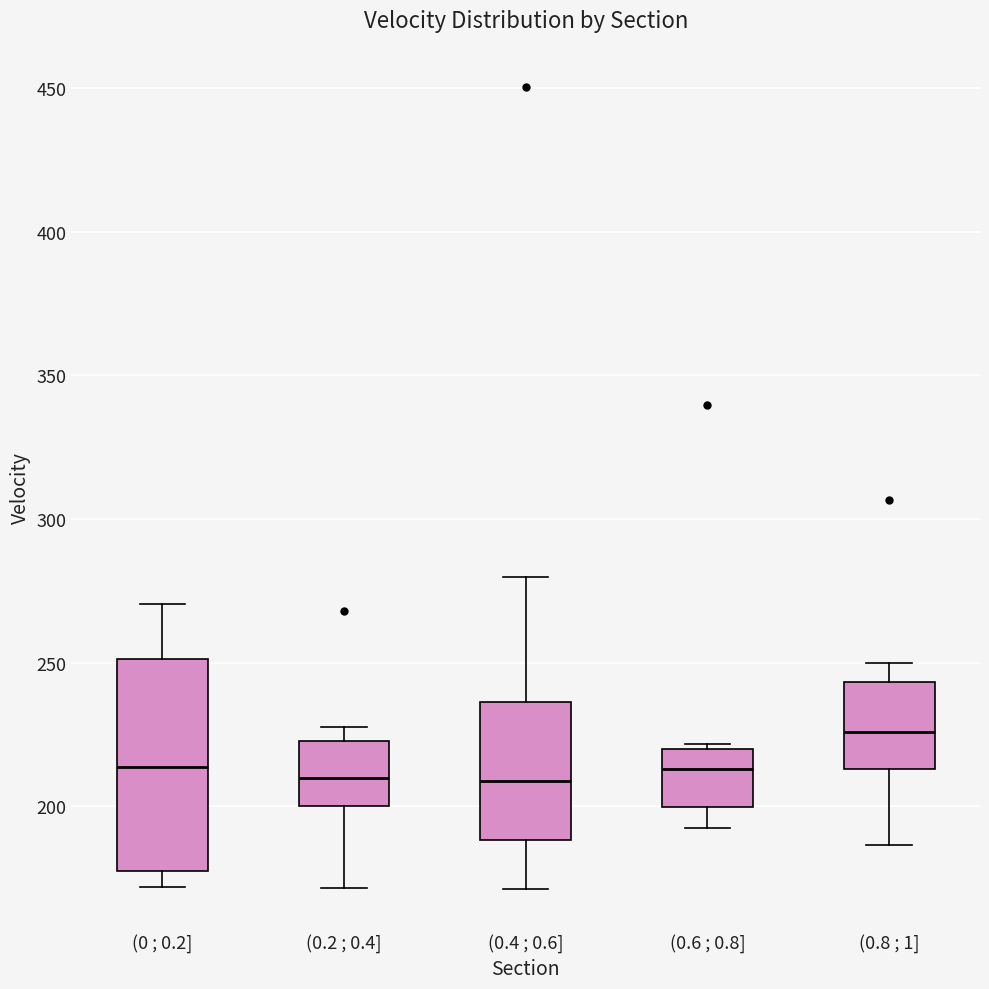

Reading left to right, transcribe this box plot: for each box, give where its median line is, the range the box spans, and where its two whiskers end, as read against the y-axis. The values are not printed on the chart, so give them approximately, as read against the axis.

(0 ; 0.2]: median 215, box 175 to 250, whiskers 170 to 270
(0.2 ; 0.4]: median 210, box 200 to 225, whiskers 170 to 230
(0.4 ; 0.6]: median 210, box 190 to 235, whiskers 170 to 280
(0.6 ; 0.8]: median 215, box 200 to 220, whiskers 195 to 220 (just above the box's upper edge)
(0.8 ; 1]: median 225, box 215 to 245, whiskers 185 to 250